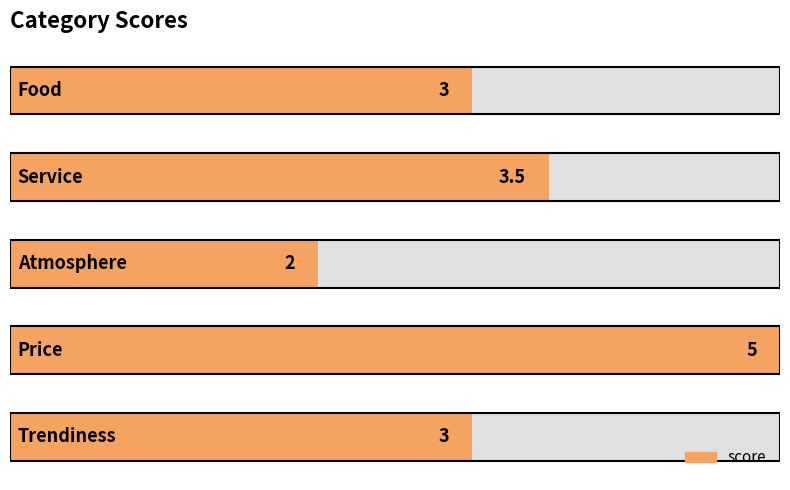

Count the number of data series in this chart.

1